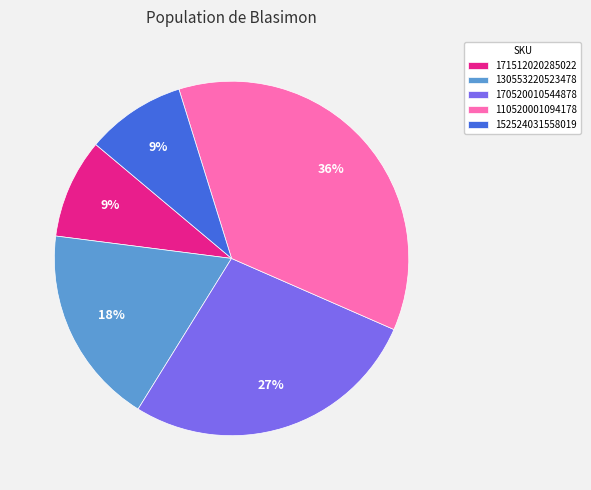

Do 152524031558019 and 171512020285022 together represent more than half of the pie?

No